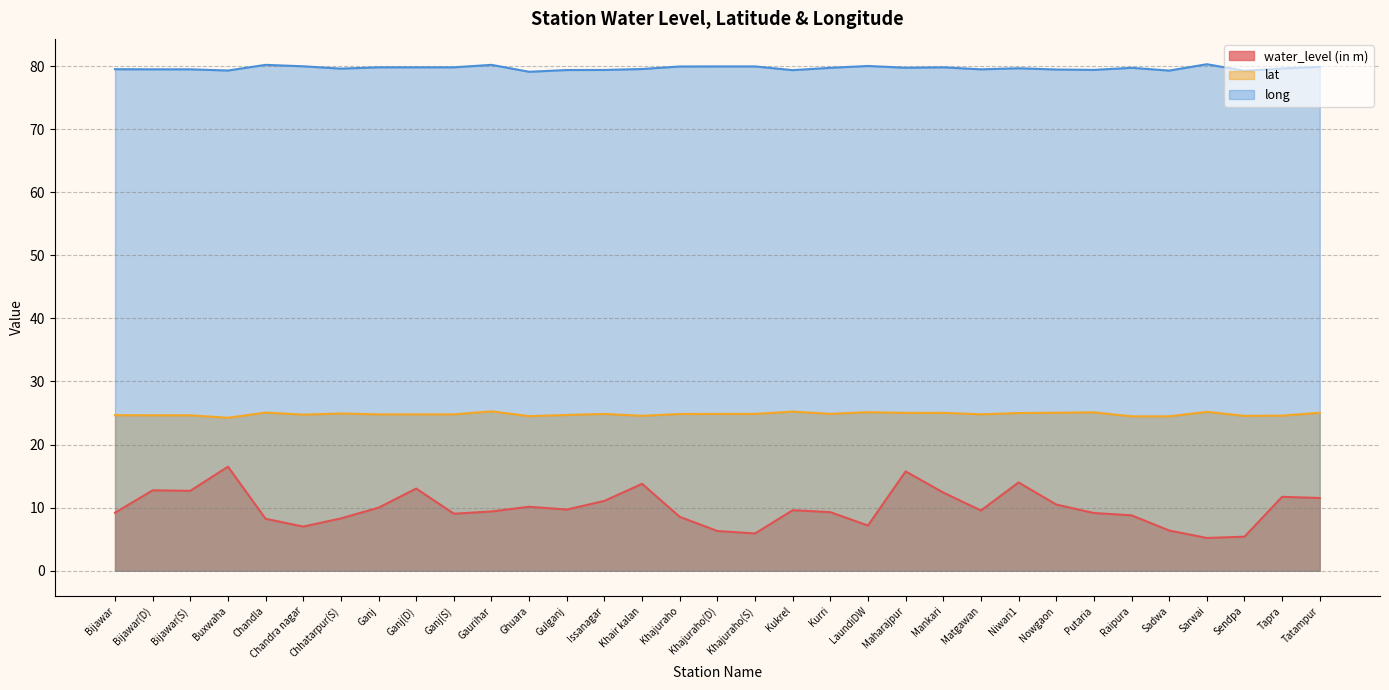

The water_level (in m) series shows 5.2 at Sarwai. True or false?

True